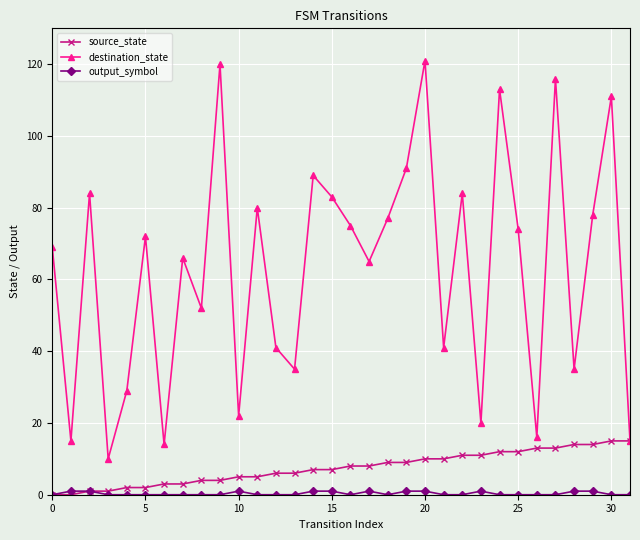

True or false: destination_state has more than 0 points higher than both neighbors.

True